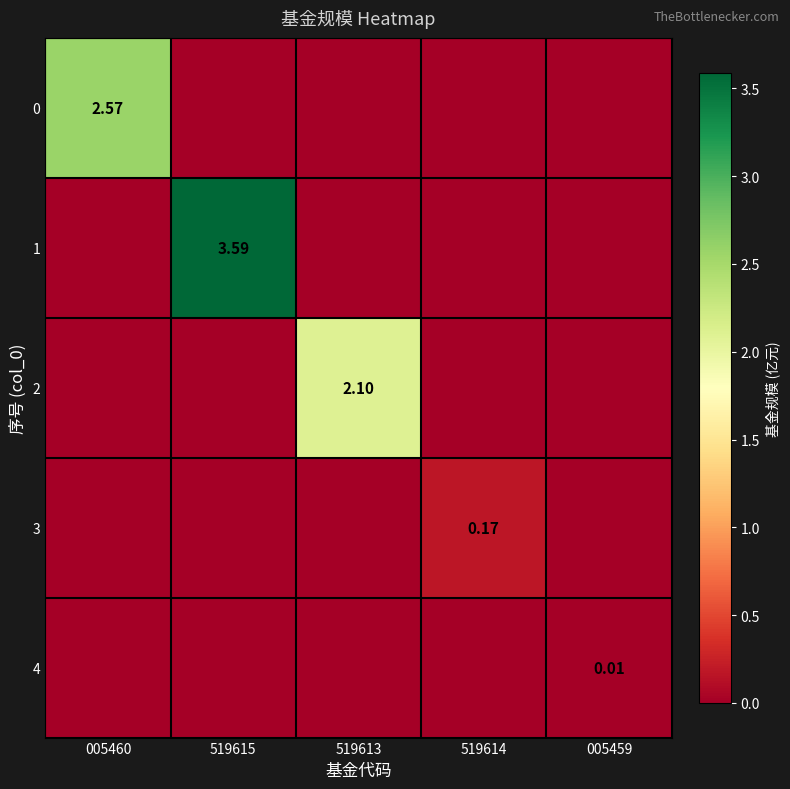

What is the greatest value displayed?

3.6